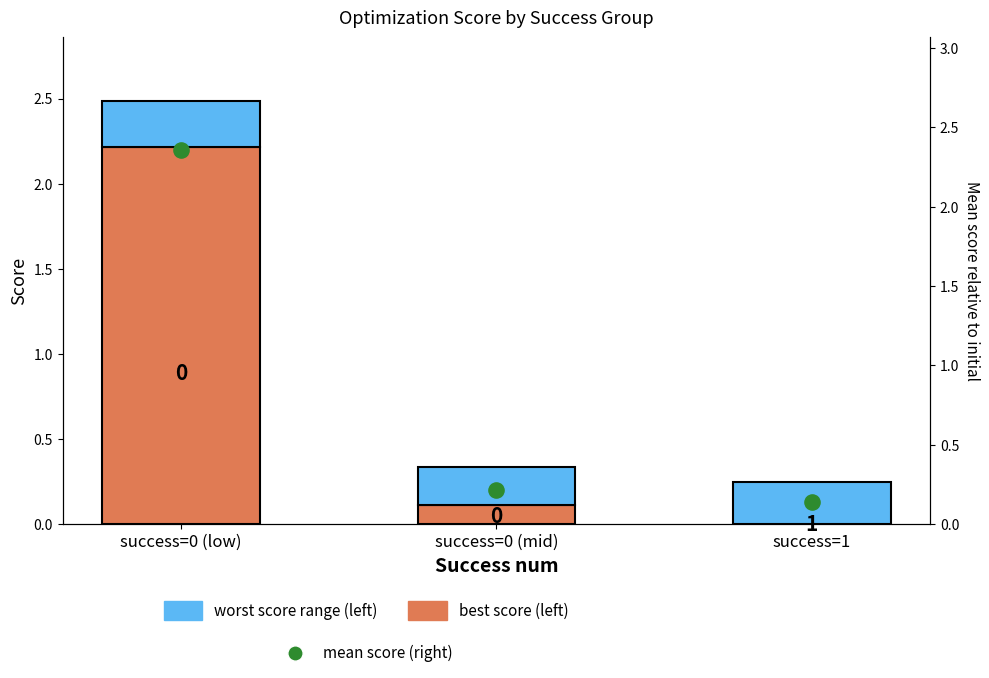

At which category is the sum across all series the highest?

success=0 (low)